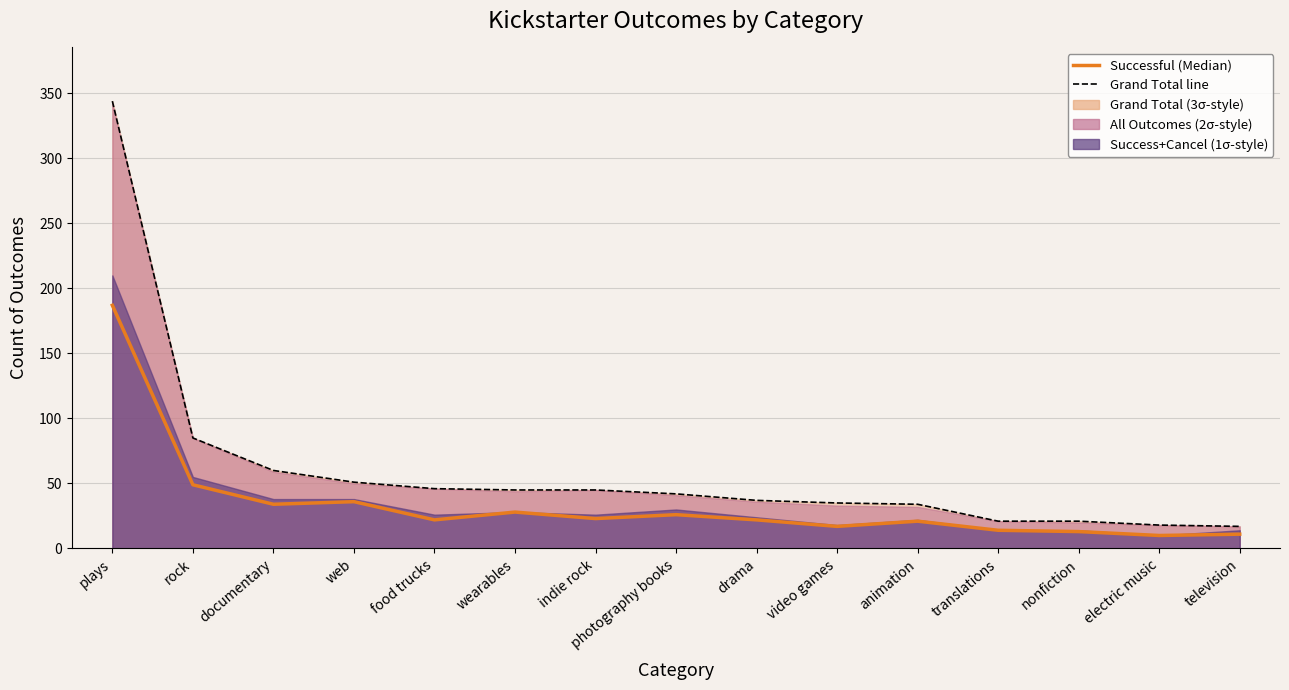

True or false: successful and Grand Total line intersect in this chart.

False